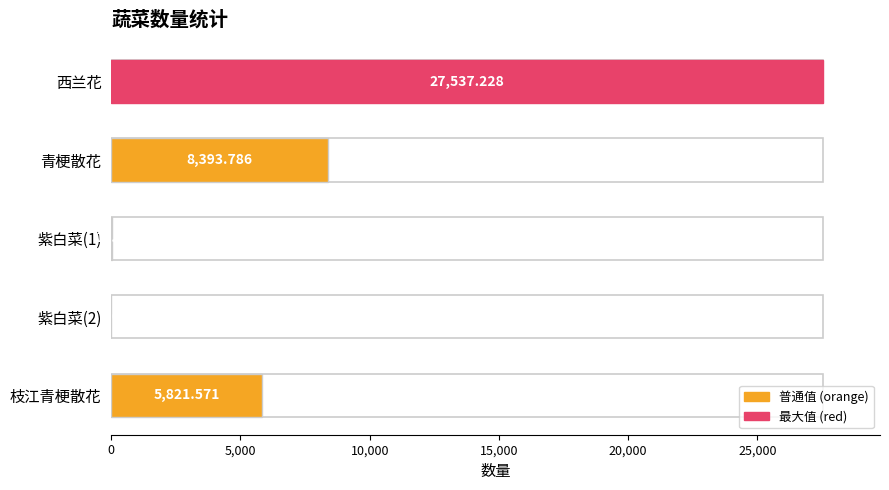

The chart shows a value of 10982.2 at 青梗散花. True or false?

False